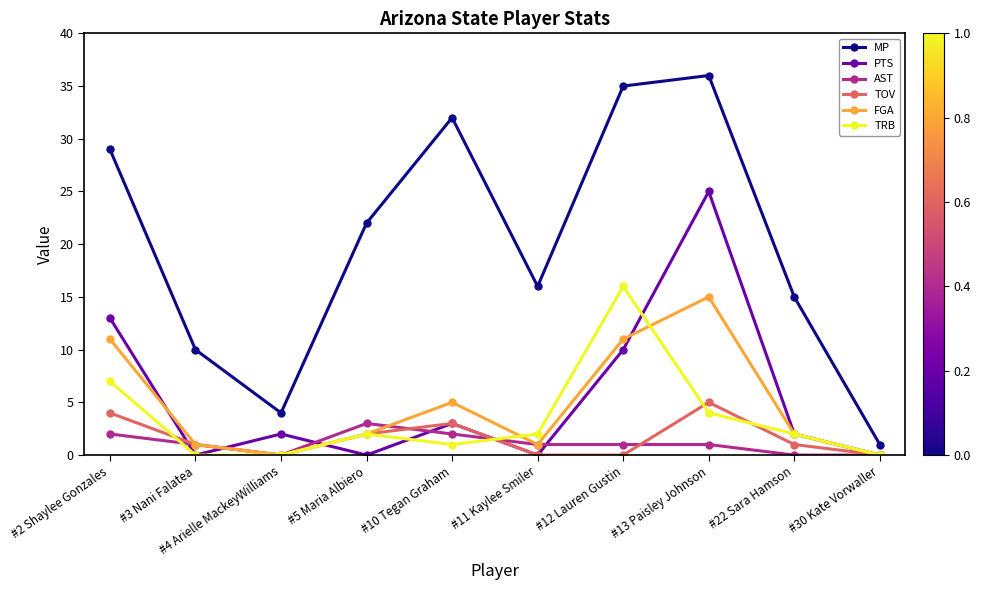

Which series changed the most between #13 Paisley Johnson and #30 Kate Vorwaller?

MP